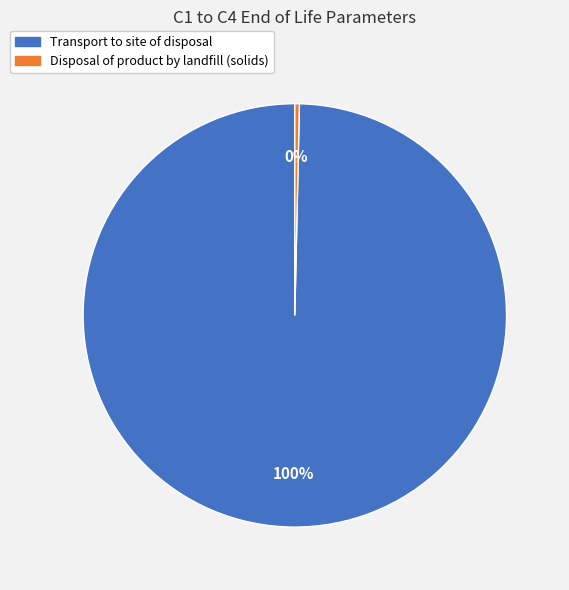

To the nearest percent, what portion does Transport to site of disposal represent?

100%